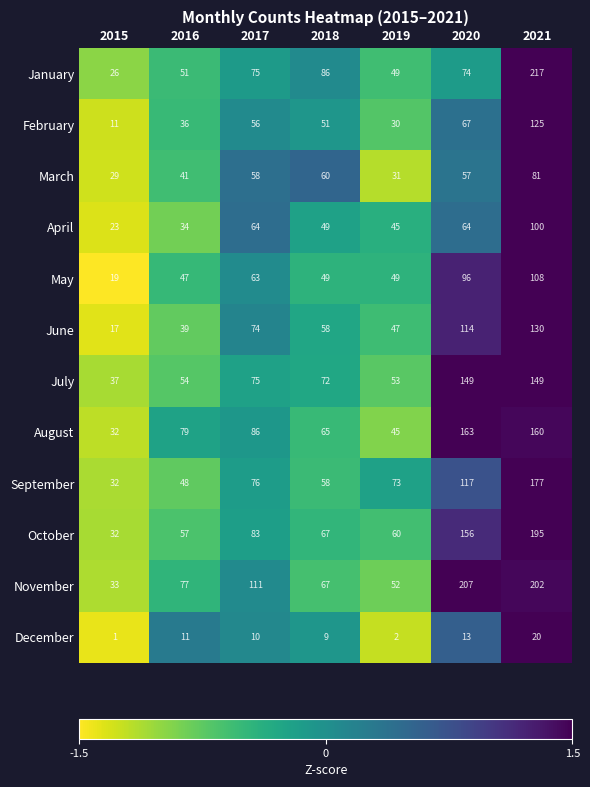

What is the total value across all series at 2019?

536